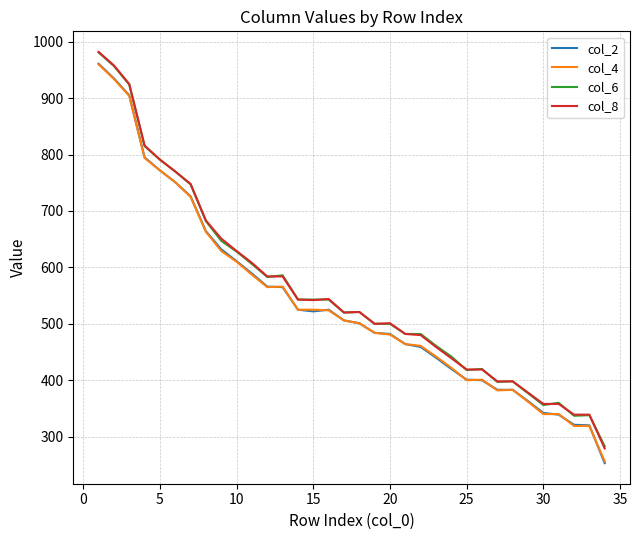

Which series has the widest spread of values?

col_2